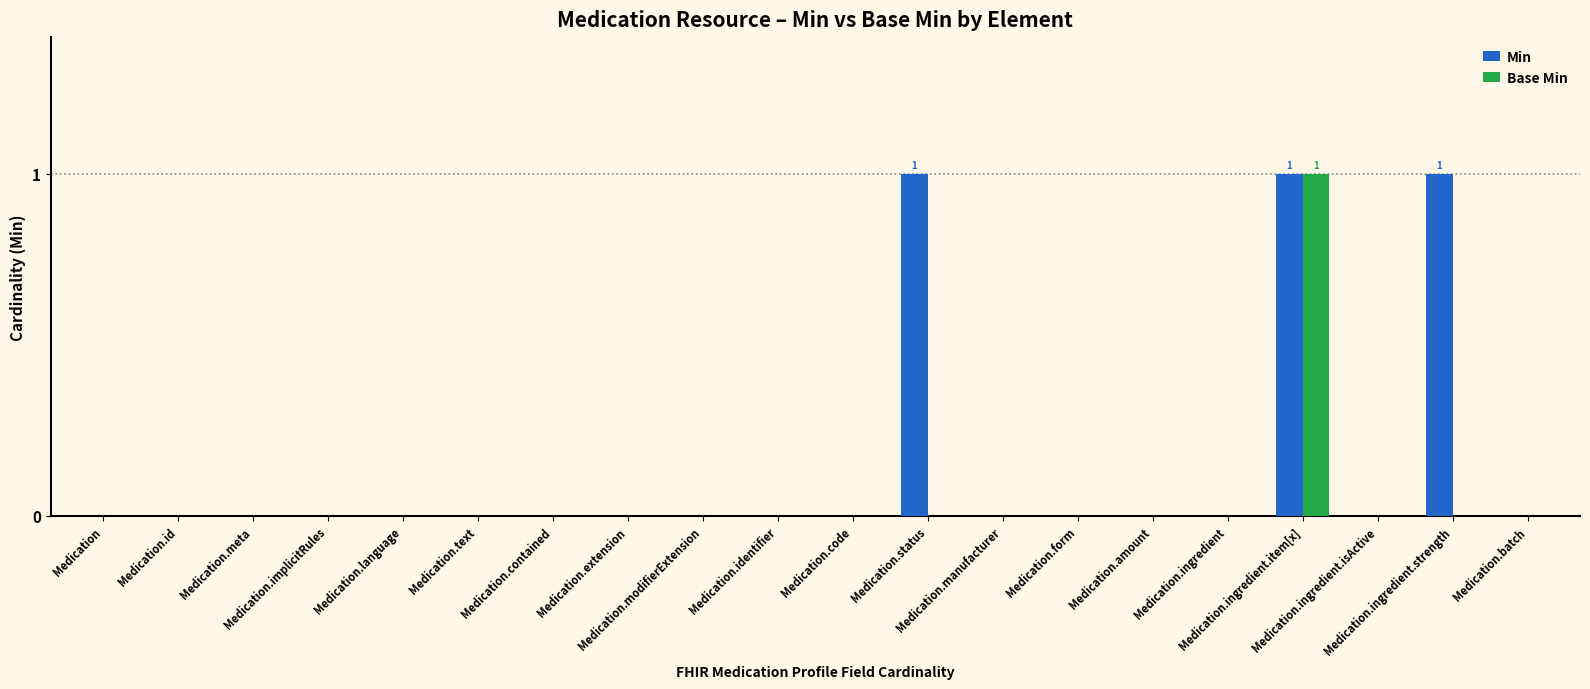

Are the bars horizontal?

No